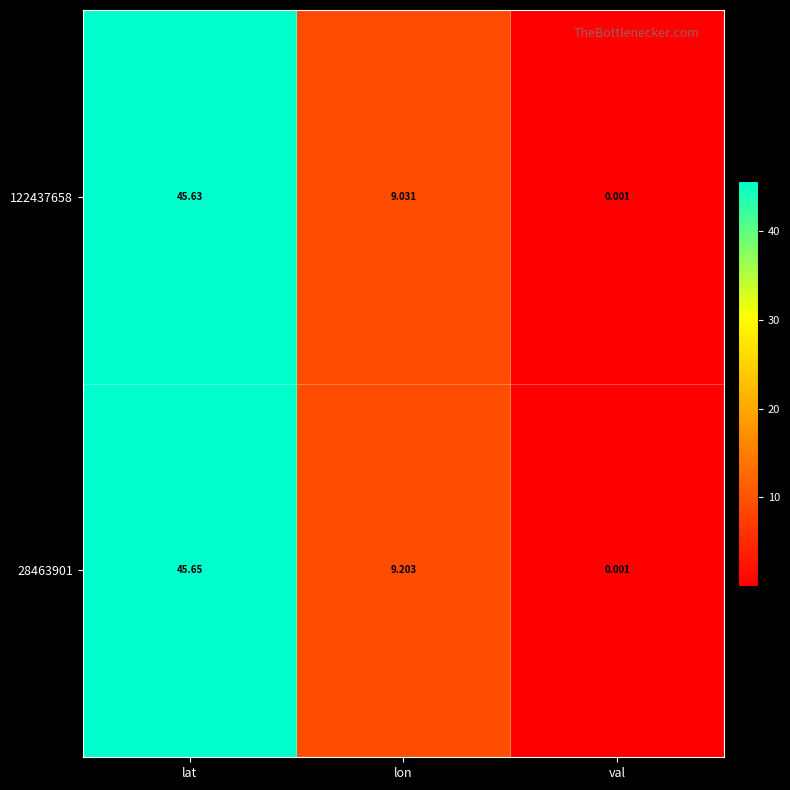

Which series has the largest total across all categories?

28463901